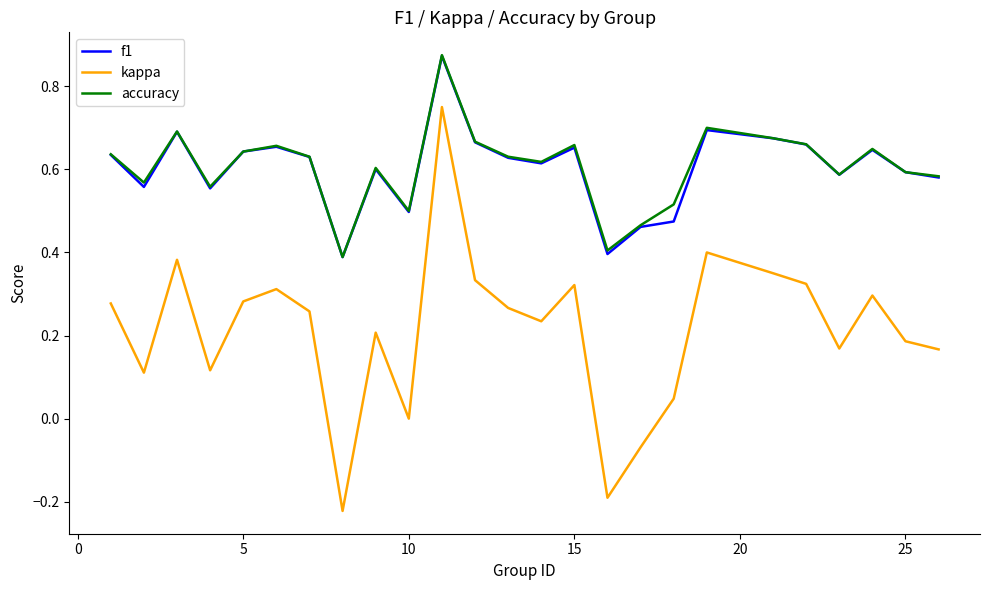

True or false: kappa and f1 cross at least once.

False